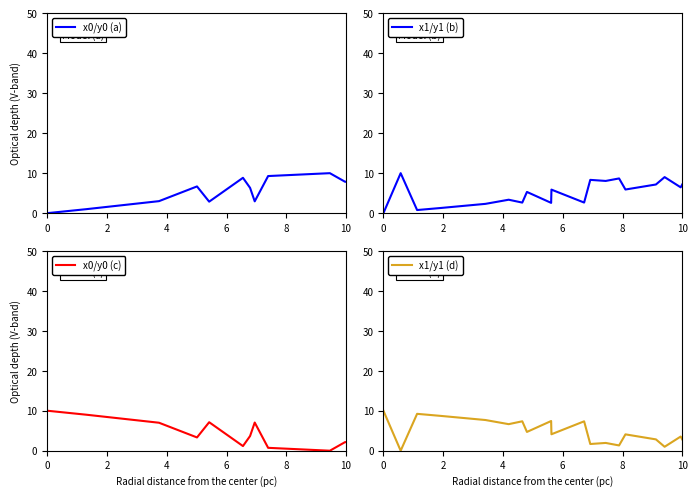

How many series are shown in this chart?

4